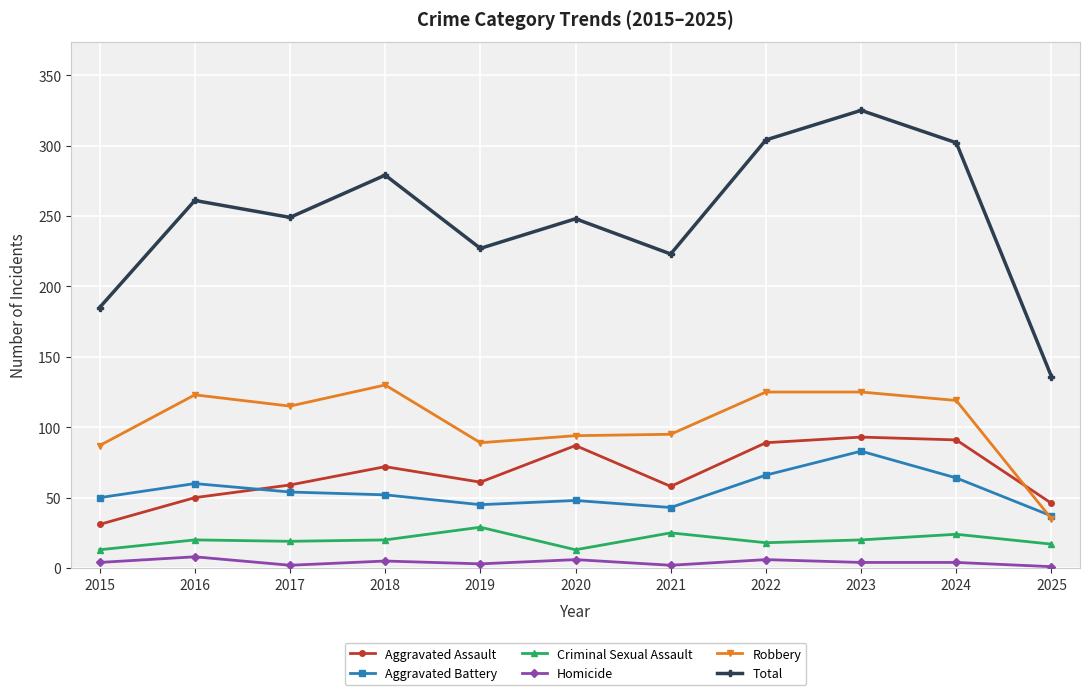

At which category is the sum across all series the highest?

2023